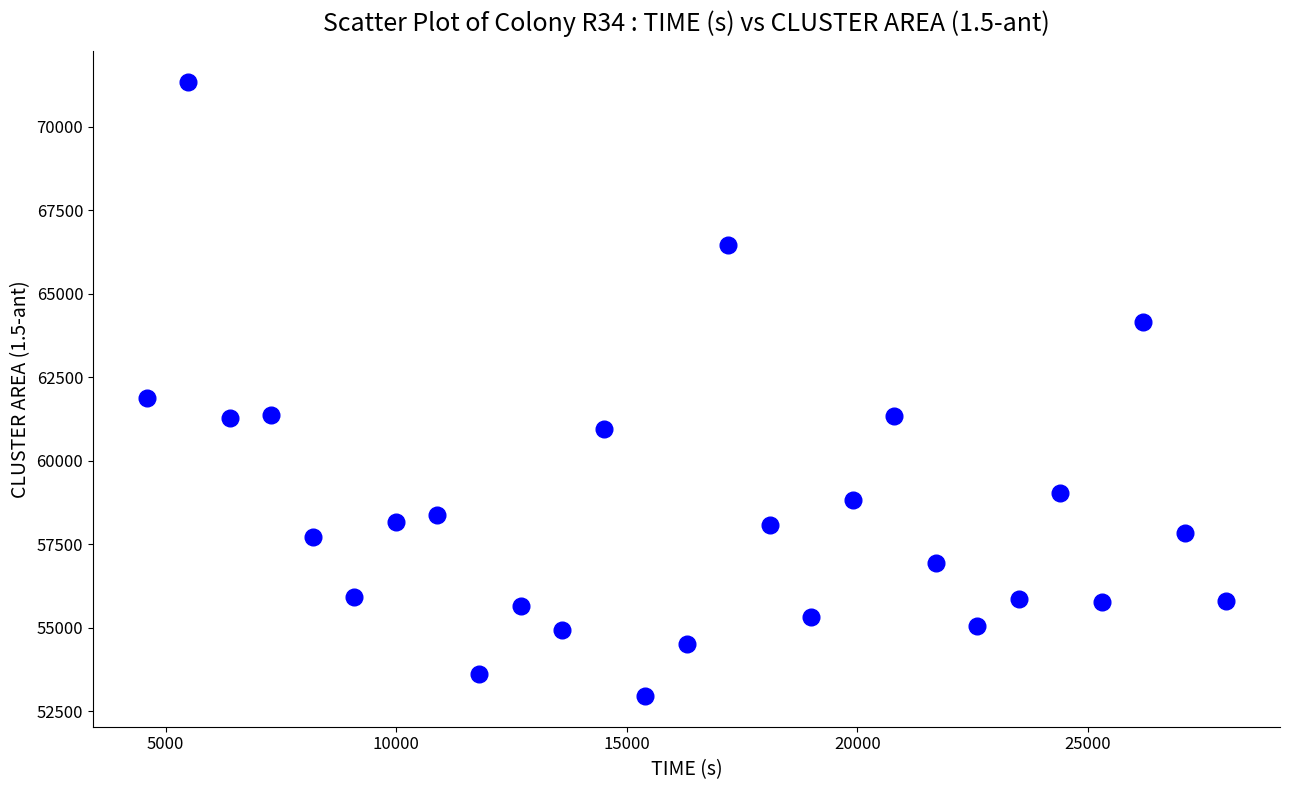

What is the range of Y values (max minus min)?

18374